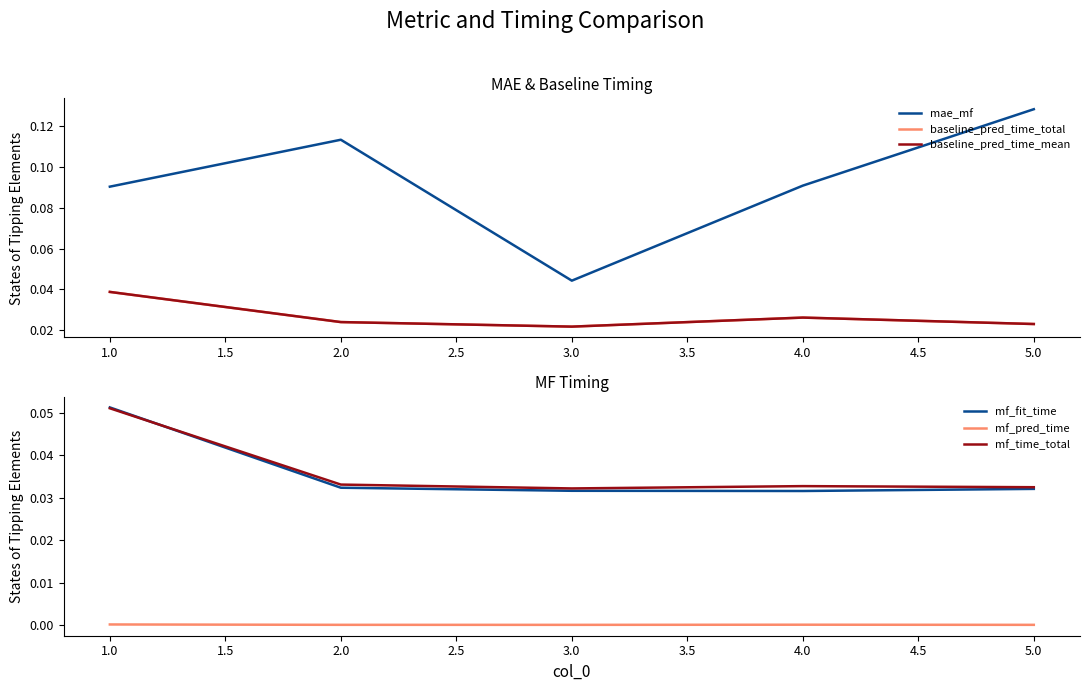

Reading right to left, extract all data points from this chart.

mae_mf: 0.1	0.1	0.0	0.1	0.1
baseline_pred_time_total: 0.0	0.0	0.0	0.0	0.0
baseline_pred_time_mean: 0.0	0.0	0.0	0.0	0.0
mf_fit_time: 0.0	0.0	0.0	0.0	0.1
mf_pred_time: 0.0	0.0	0.0	0.0	0.0
mf_time_total: 0.0	0.0	0.0	0.0	0.1